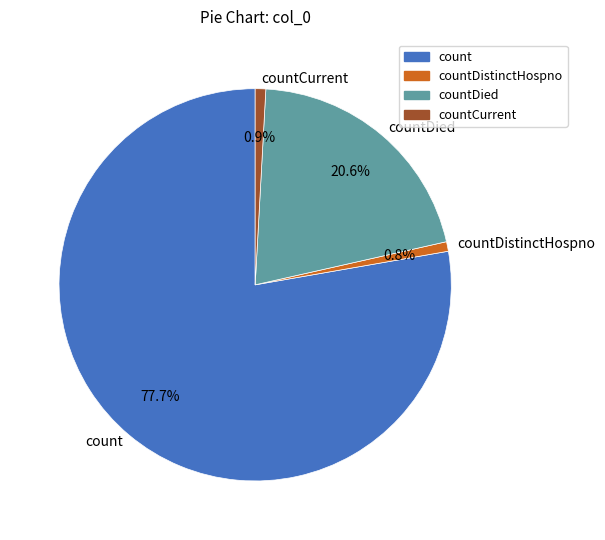

Is there any slice that represents more than half of the pie?

Yes